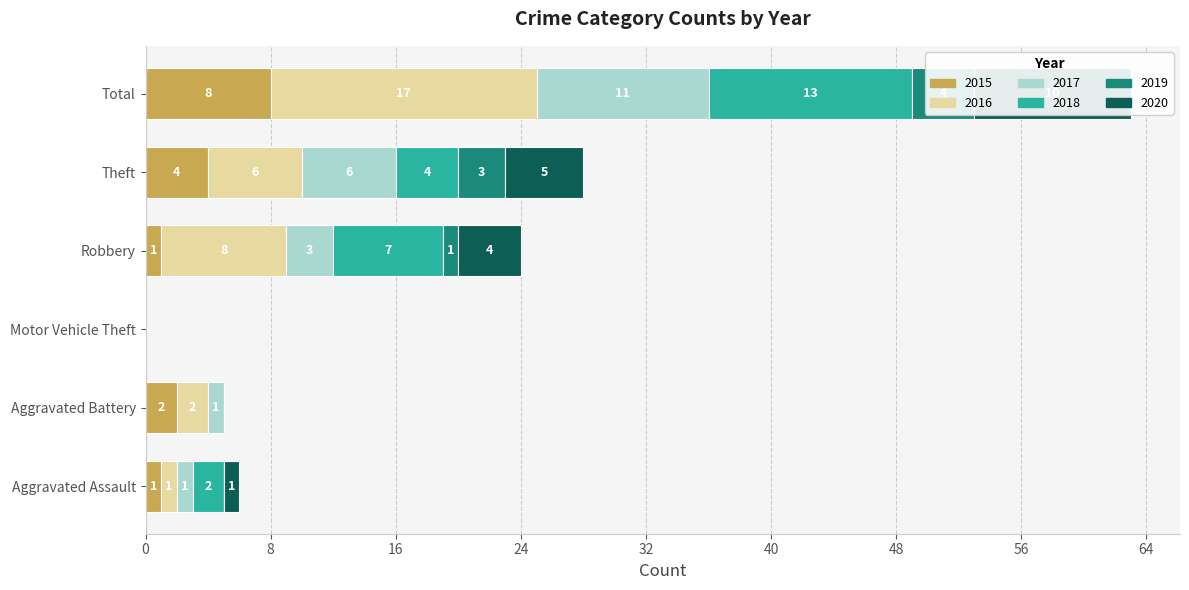

Which series has the largest total across all categories?

2016